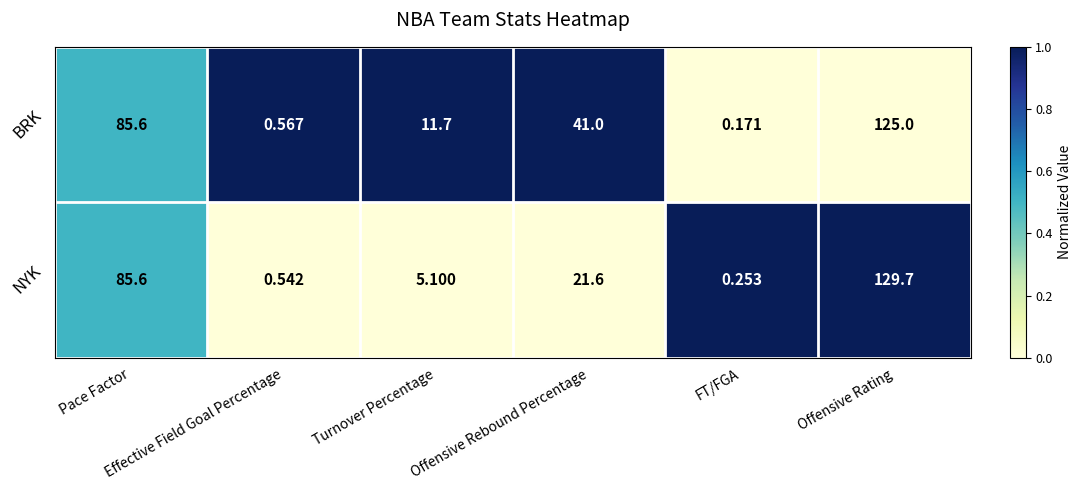

Which series has the largest total across all categories?

BRK